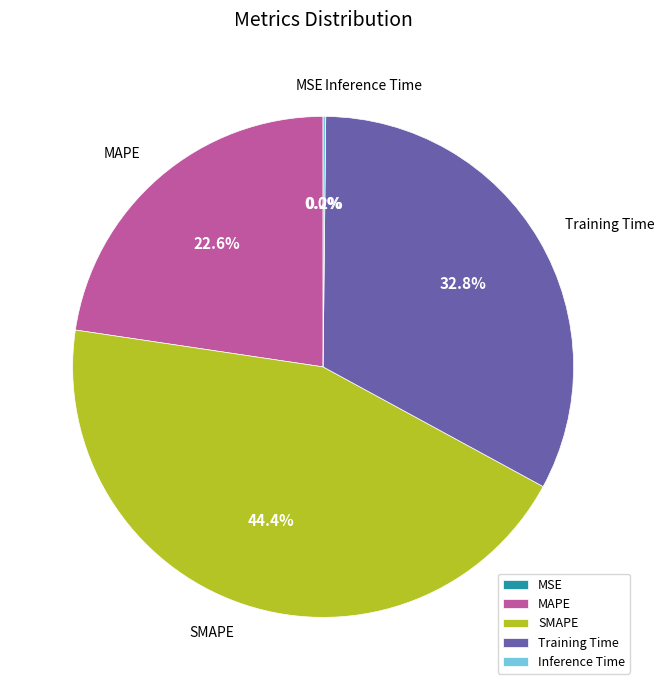

To the nearest percent, what is the average slice percentage?

20%